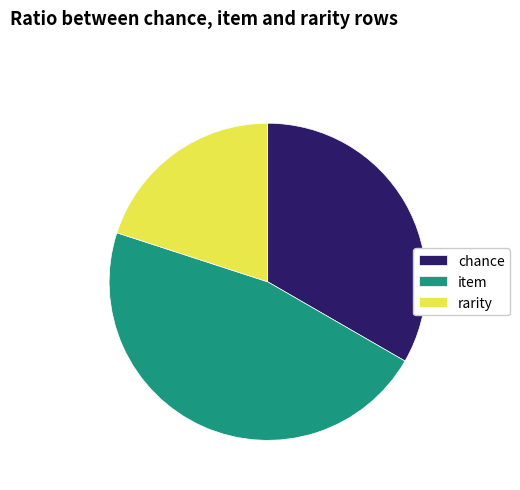

Combined, do item and chance account for over 50%?

Yes